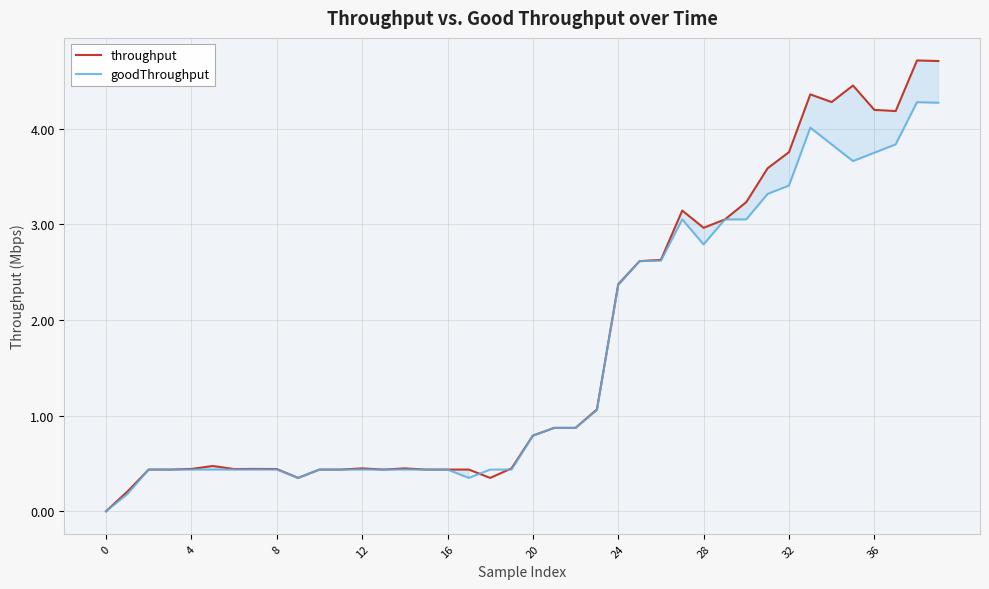

What is the greatest value displayed?

4.7